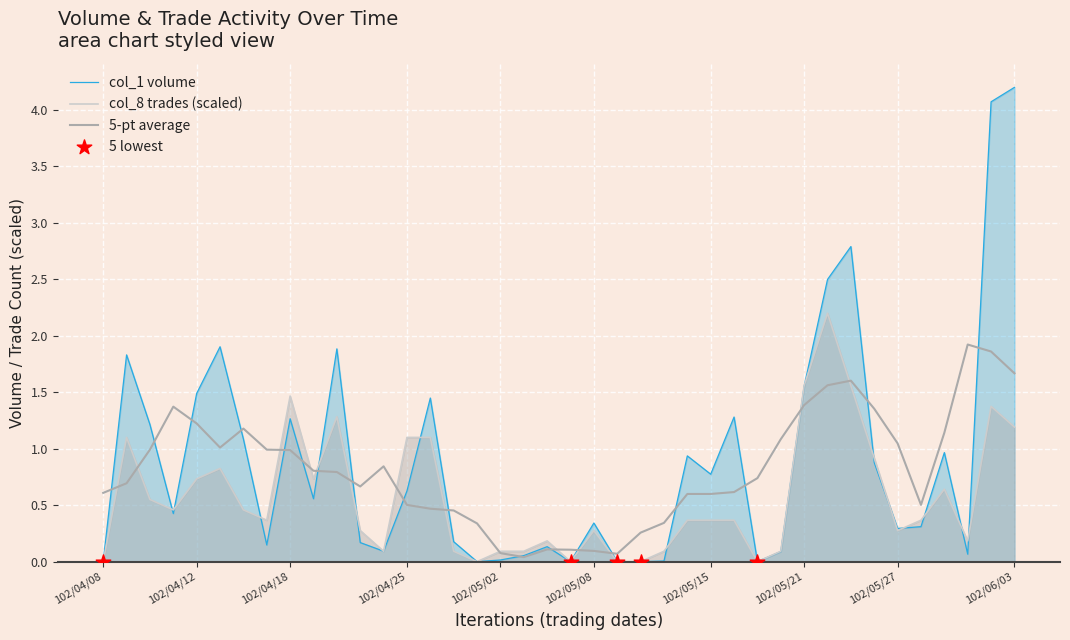

At which category is the sum across all series the highest?

38